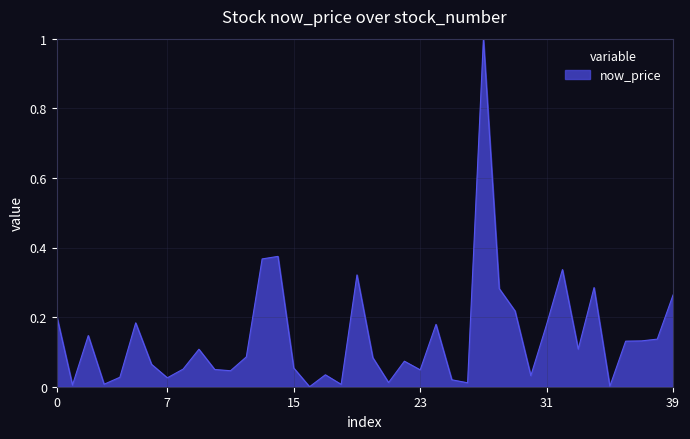

How many series are shown in this chart?

1